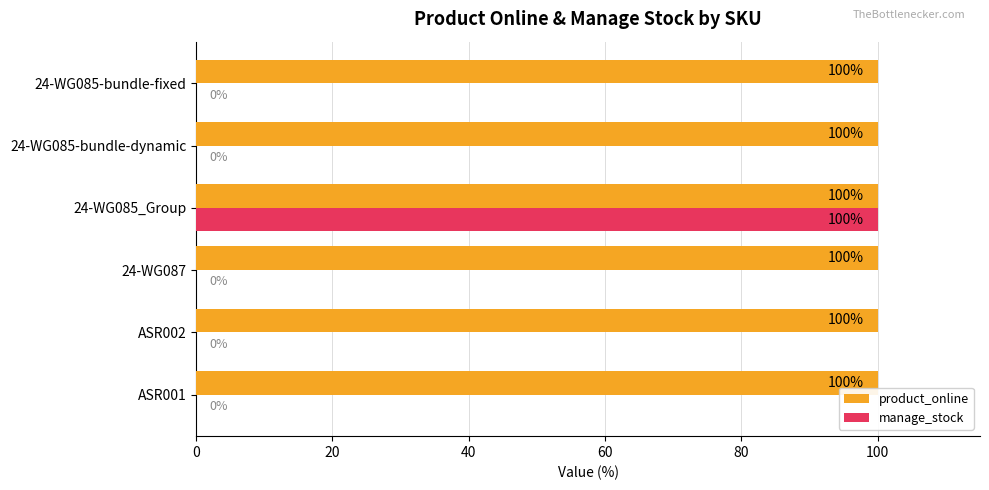

How many distinct data groups are displayed?

2